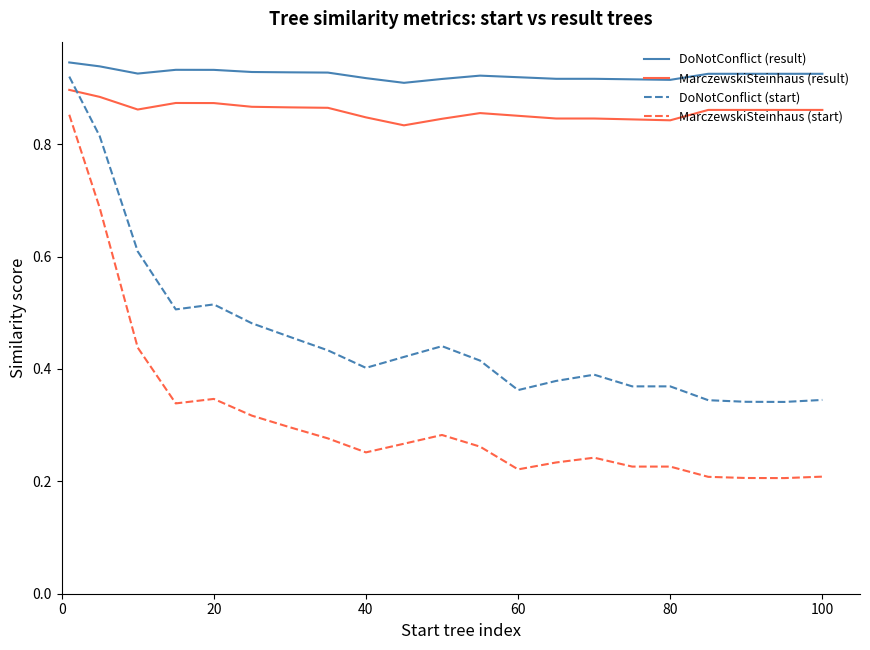

Which series has the widest spread of values?

MarczewskiSteinhaus (start)